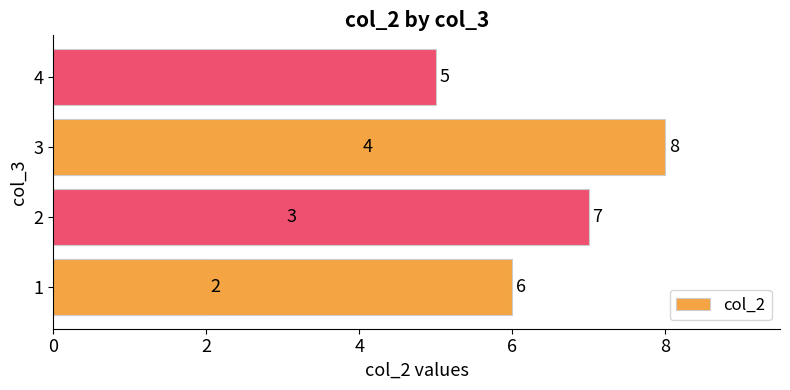

What is the ratio of the value at 6 to the value at 4?

1.2